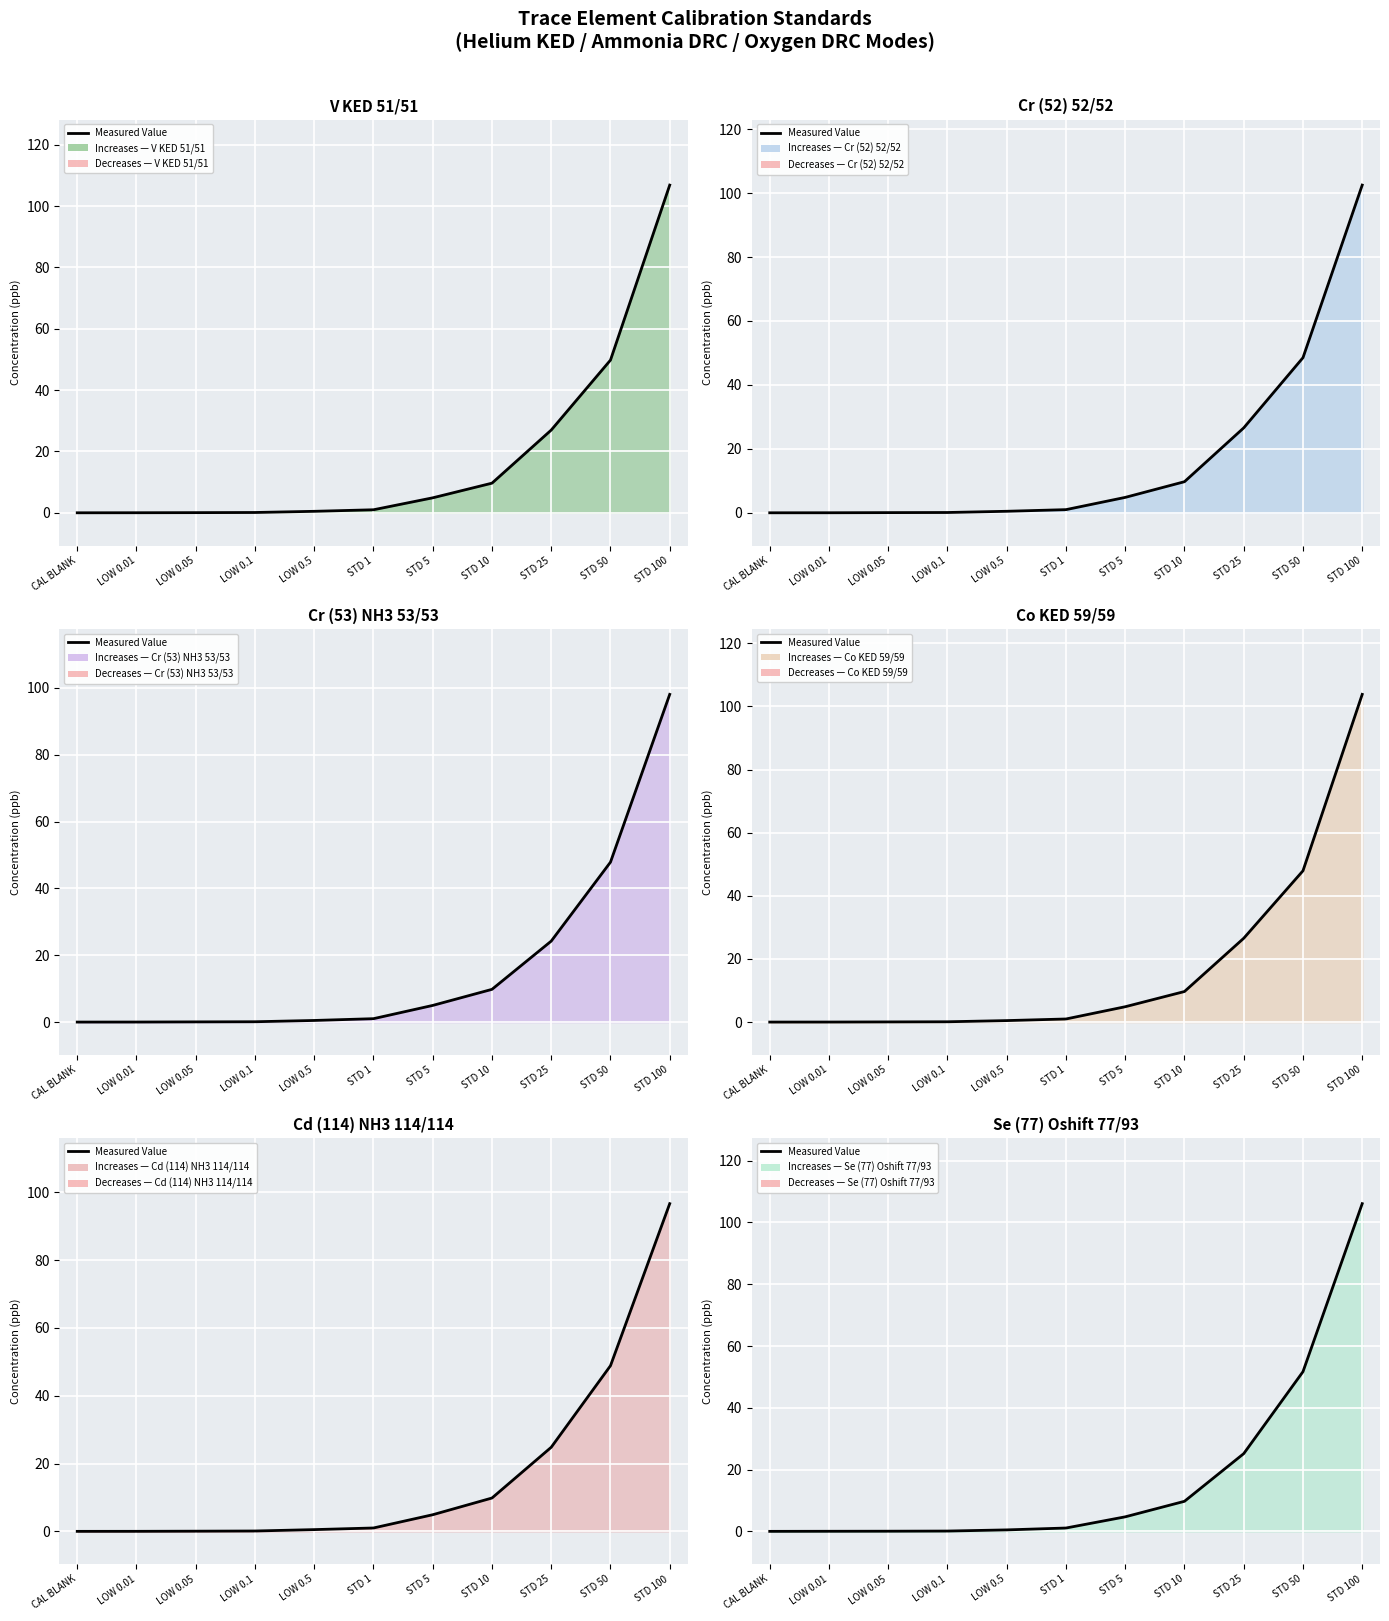

How many values exceed 1?

6